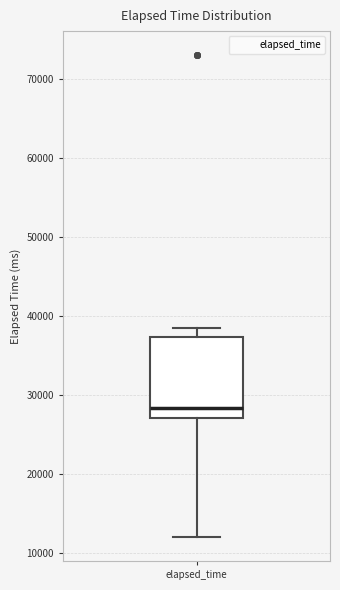

Read this box plot against the y-axis: the position of the median line, the range covered by the box, and the ends of both whiskers. The values are not printed on the chart, so give them approximately, as read against the axis.

median 28000, box 27000 to 37000, whiskers 12000 to 39000